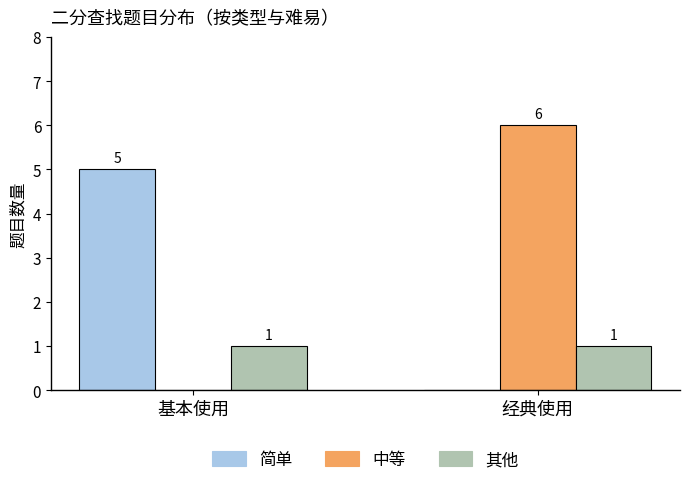

Which series has the largest total across all categories?

中等